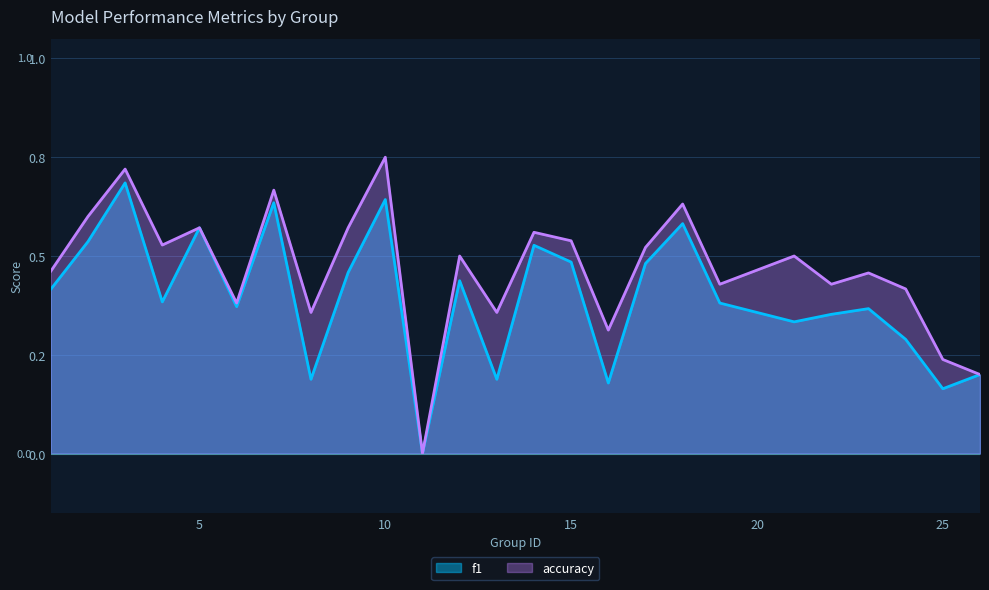

What are all the series names shown in the legend?

f1, accuracy